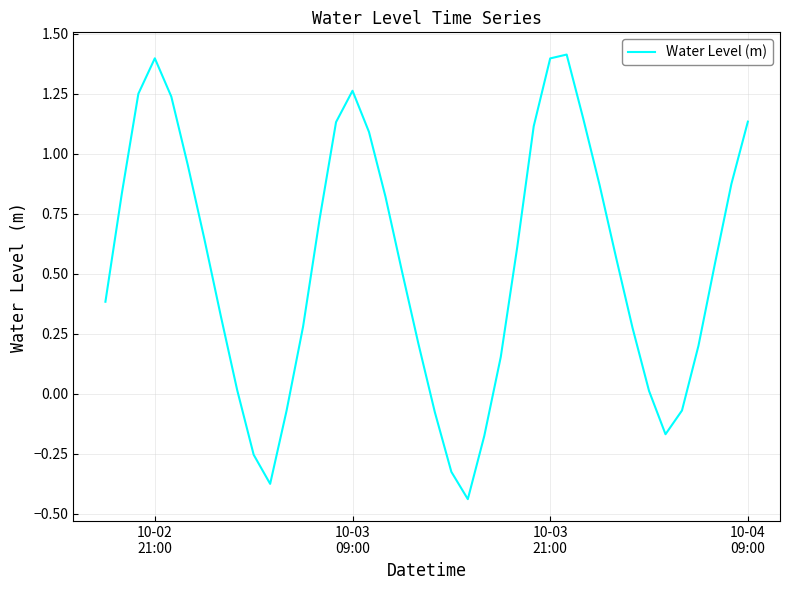

What is the maximum value shown in the chart?

1.4